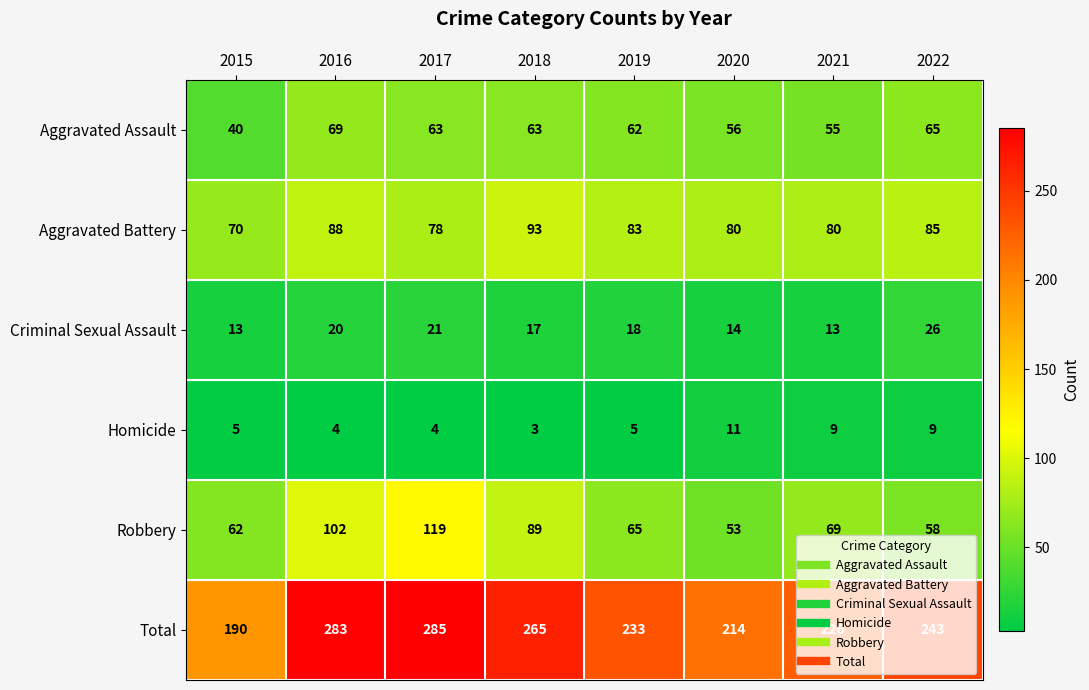

What is the average value of the Criminal Sexual Assault series?

18